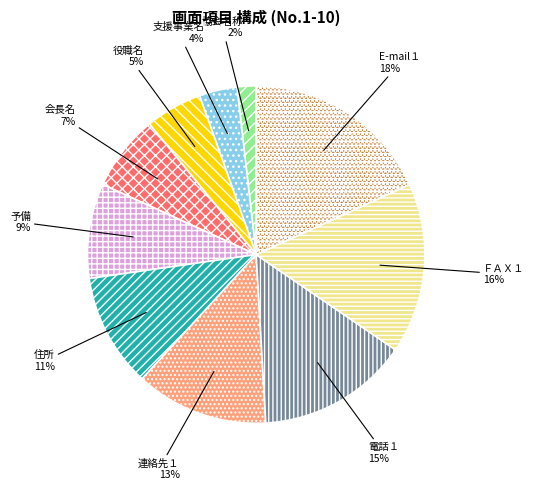

To the nearest percent, what percentage of the pie is 住所?

11%